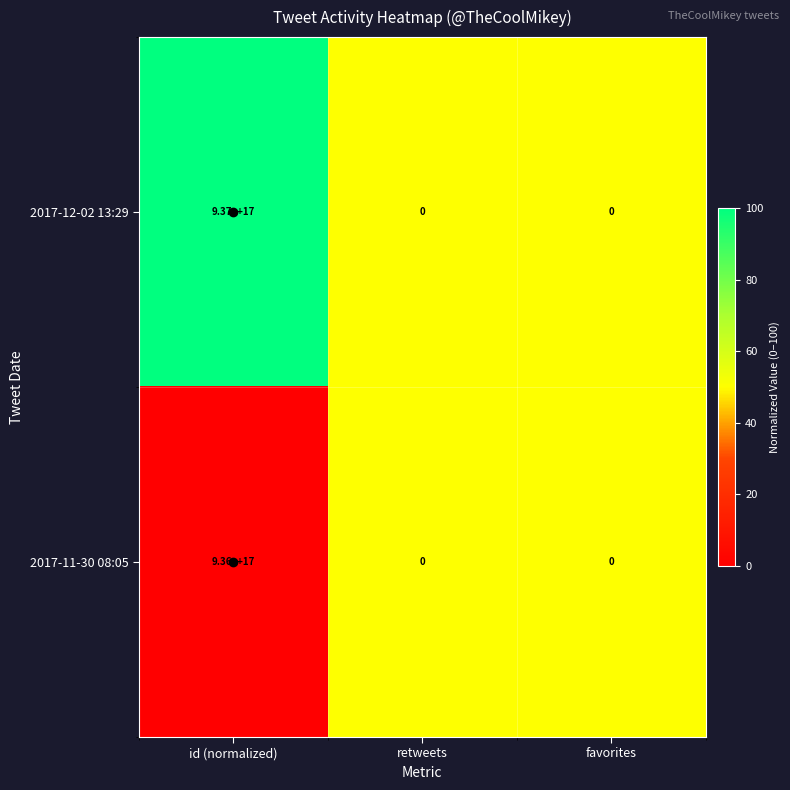

List the series in order of their peak value, highest first.

2017-12-02 13:29, 2017-11-30 08:05